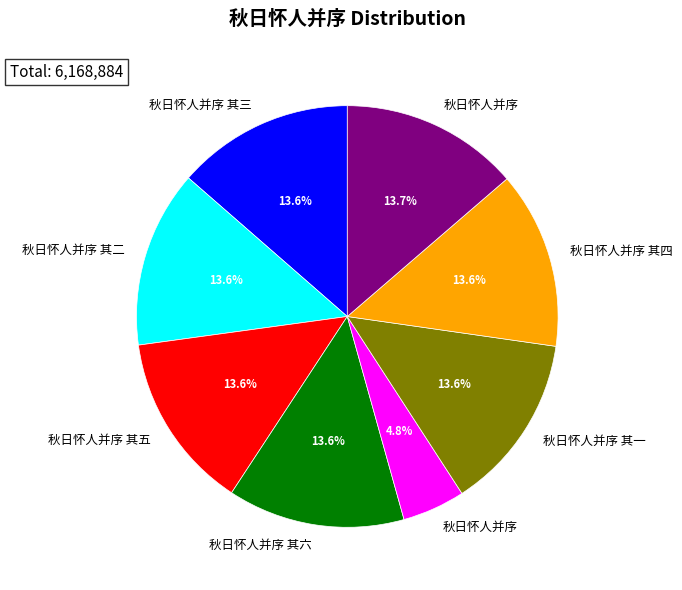

Is there any slice that represents more than half of the pie?

No